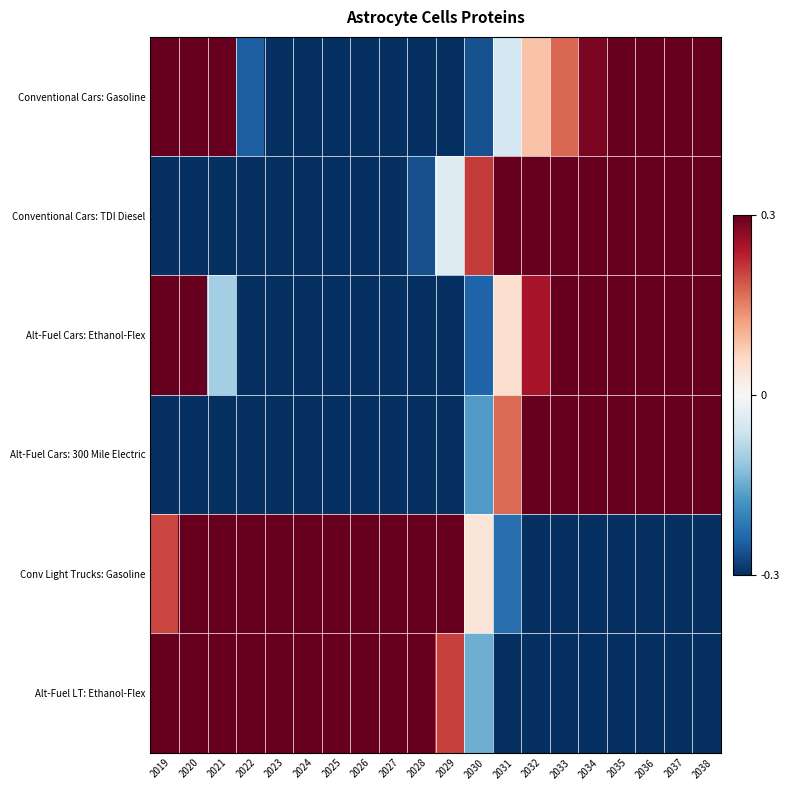

Which label corresponds to the smallest value in the chart?

2023